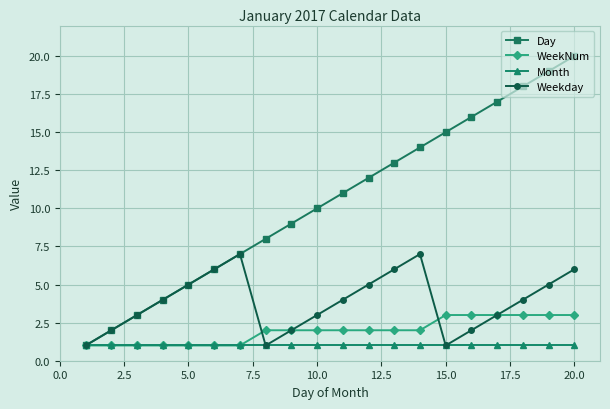

Rank the series by their maximum value, from highest to lowest.

Day, Weekday, WeekNum, Month